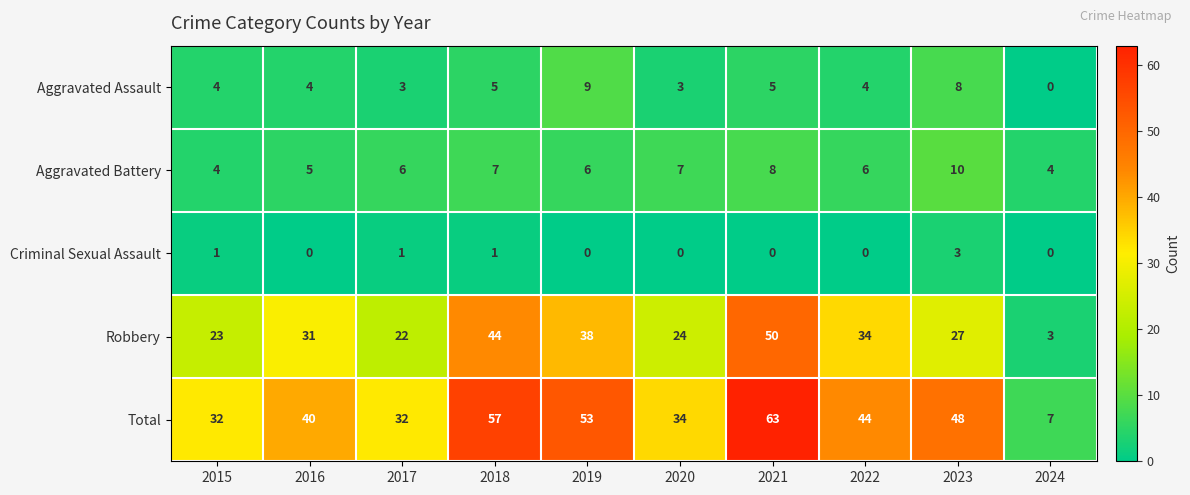

At which category is the sum across all series the highest?

2021